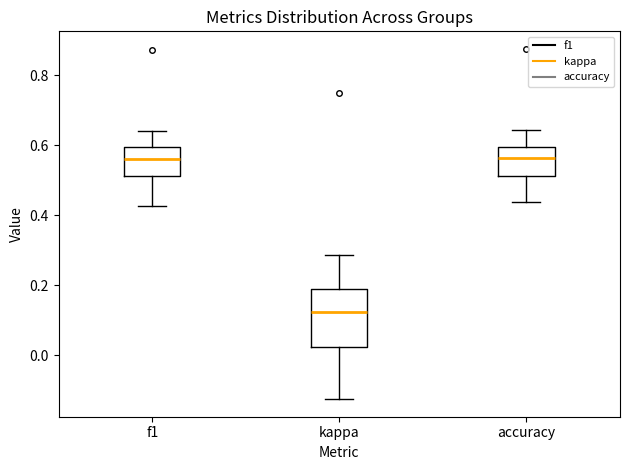

Reading left to right, transcribe this box plot: for each box, give where its median line is, the range the box spans, and where its two whiskers end, as read against the y-axis. The values are not printed on the chart, so give them approximately, as read against the axis.

f1: median 0.56, box 0.52 to 0.60, whiskers 0.42 to 0.64
kappa: median 0.12, box 0.02 to 0.20, whiskers -0.12 to 0.28
accuracy: median 0.56, box 0.52 to 0.60, whiskers 0.44 to 0.64